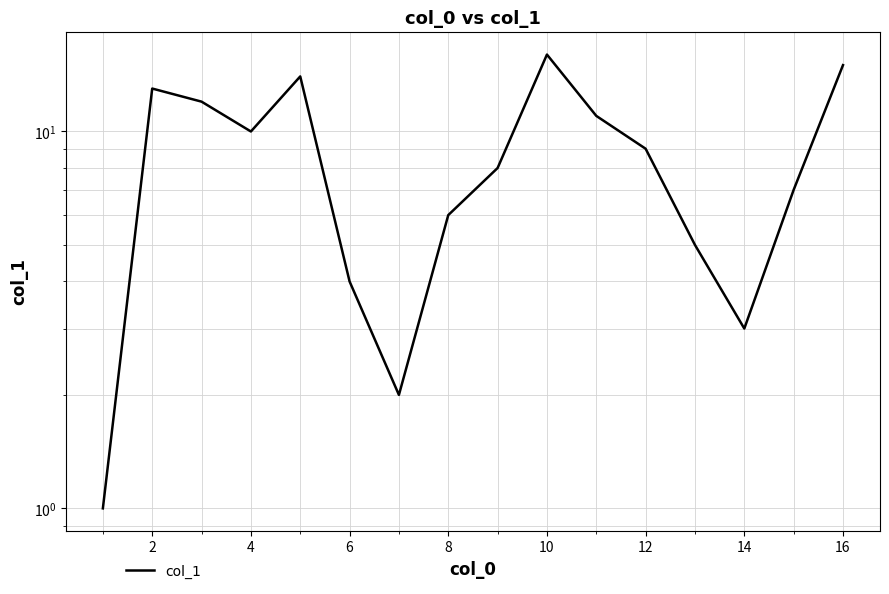

How many values are below 9?

8